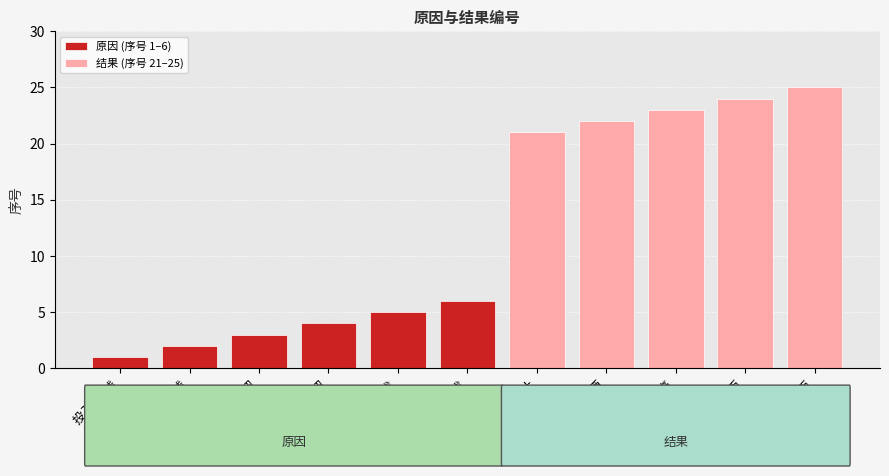

What position from the left is 投入5角钱?

1